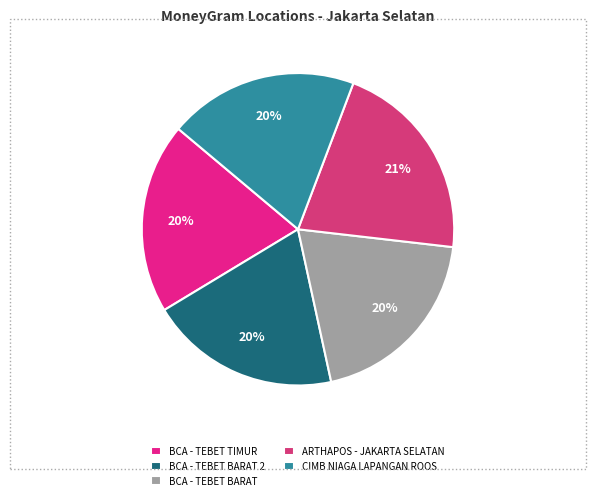

To the nearest percent, what percentage of the pie is BCA - TEBET TIMUR?

20%